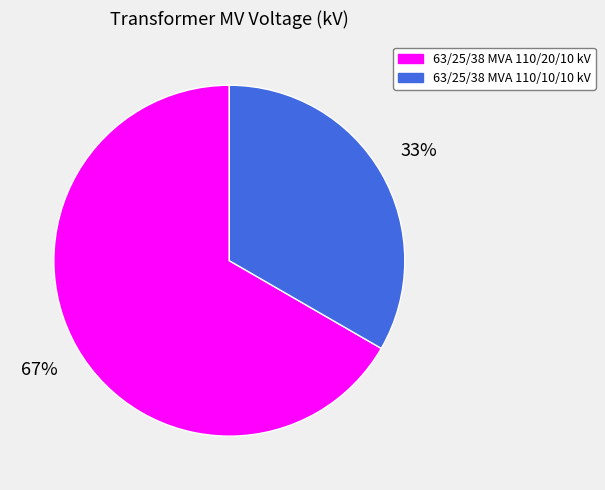

Which category accounts for the majority?

63/25/38 MVA 110/20/10 kV